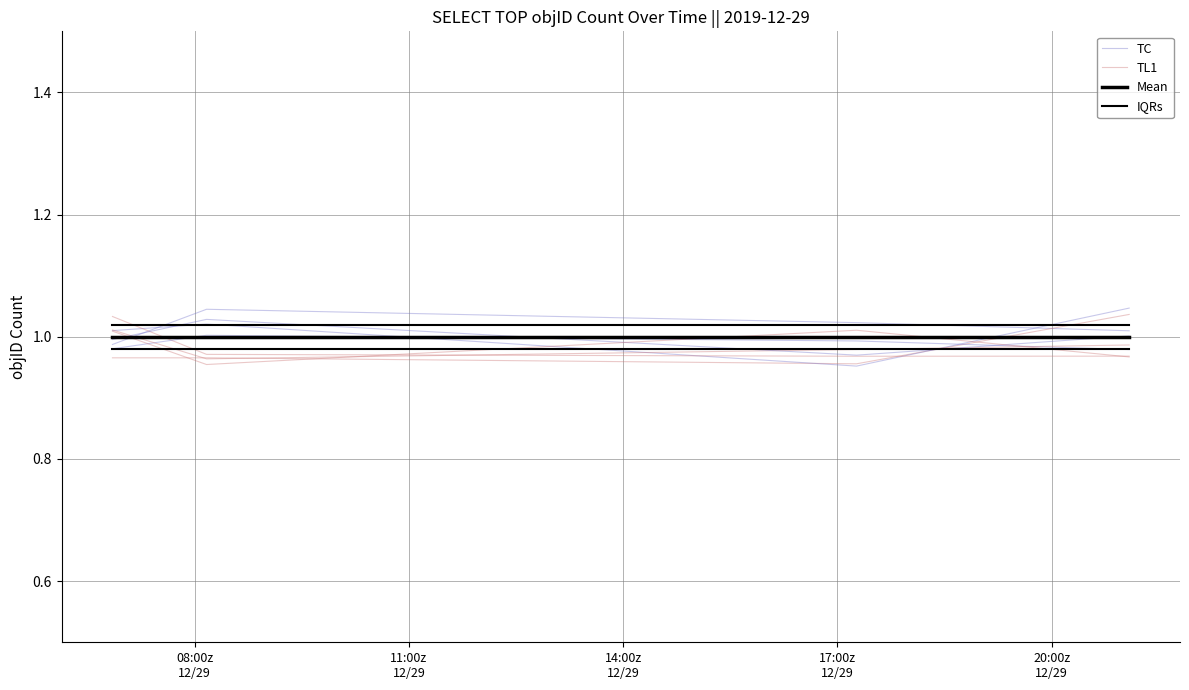

What is the spread (max minus min) of values at 11:00z
12/29?

0.1